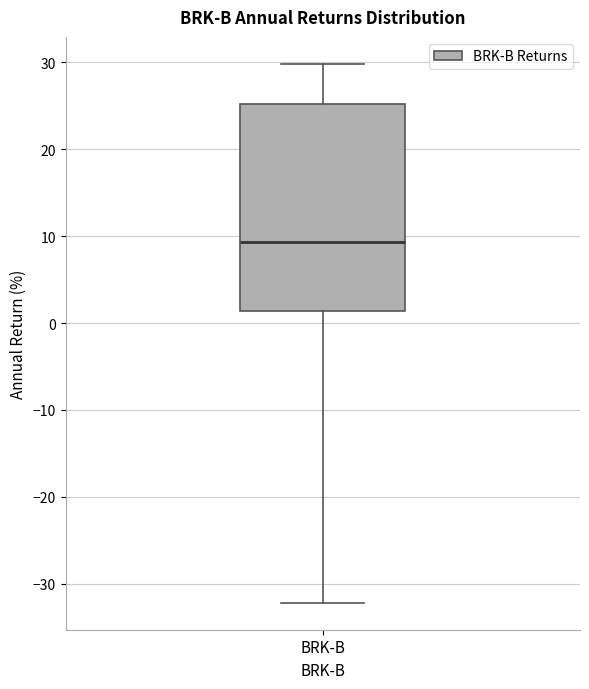

Where does the median line of the box for BRK-B sit on the y-axis? The values are not printed on the chart, so give them approximately, as read against the axis.

9